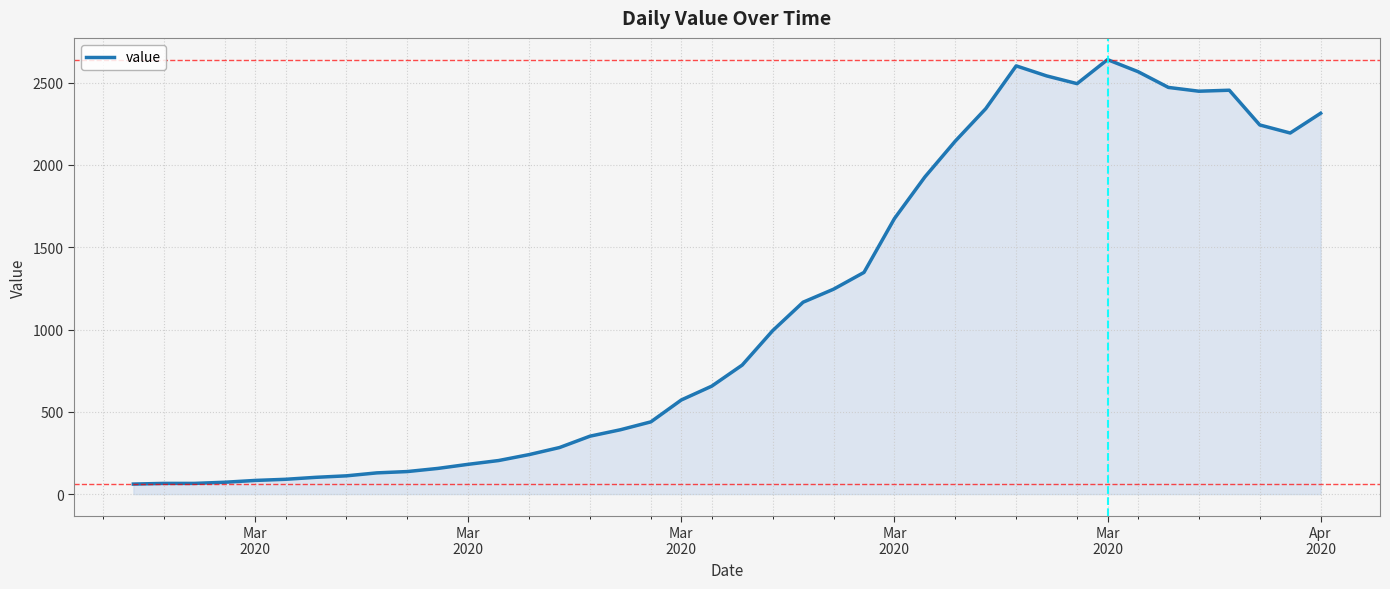

What is the difference between the maximum and minimum values?

2579